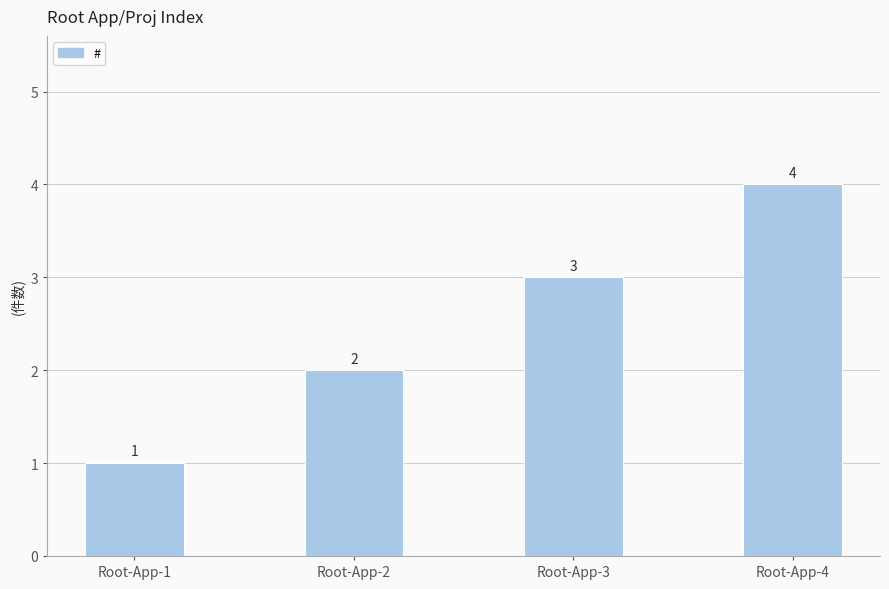

Are the bars grouped side by side (vs. stacked)?

No